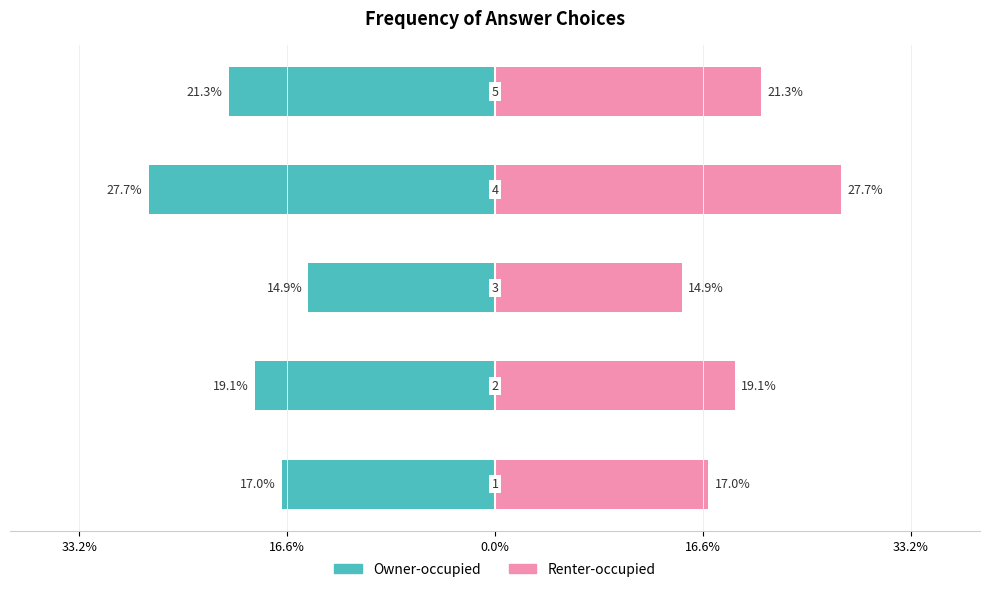

Reading left to right, list all the values displayed in this chart.

Owner-occupied: 33.2%=-17.0	16.6%=-19.1	0.0%=-14.9	16.6%=-27.7	33.2%=-21.3
Renter-occupied: 33.2%=17.0	16.6%=19.1	0.0%=14.9	16.6%=27.7	33.2%=21.3